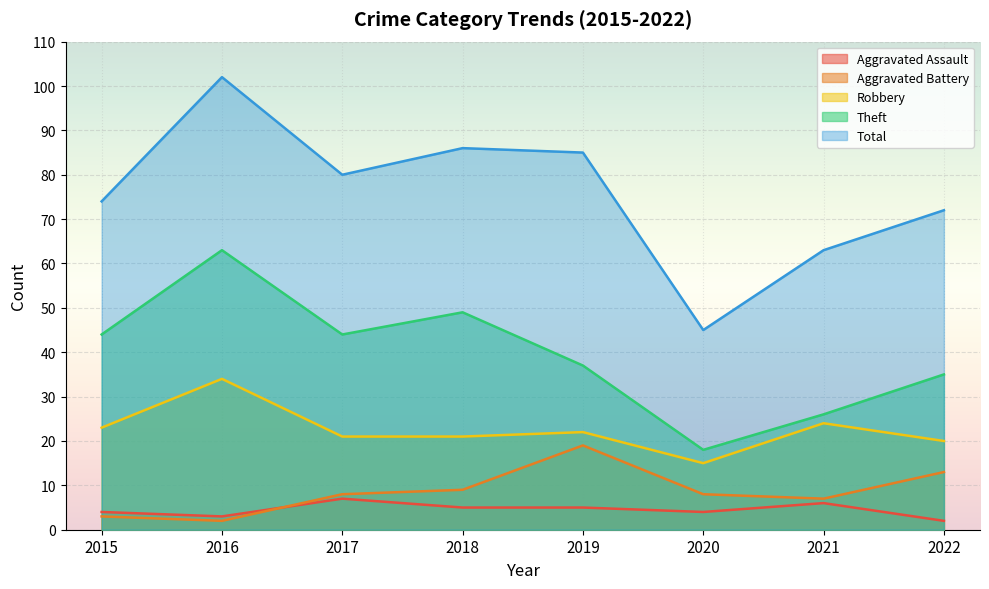

Reading left to right, what are all the values shown in this chart?

Aggravated Assault: 4	3	7	5	5	4	6	2
Aggravated Battery: 3	2	8	9	19	8	7	13
Robbery: 23	34	21	21	22	15	24	20
Theft: 44	63	44	49	37	18	26	35
Total: 74	102	80	86	85	45	63	72